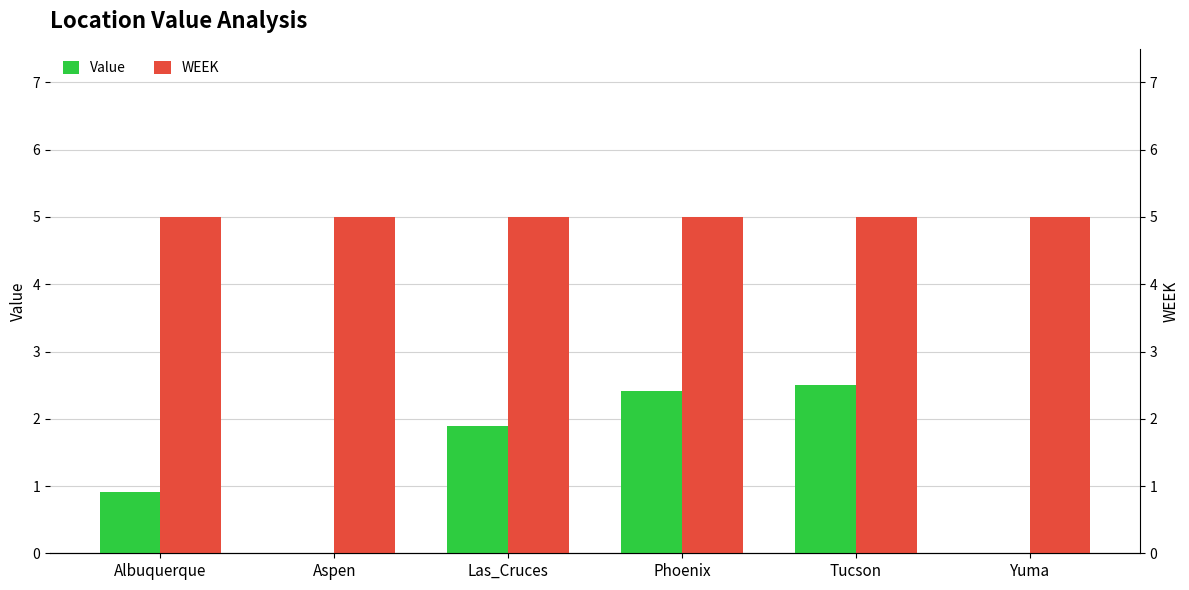

At which label is WEEK closest to 5?

Albuquerque